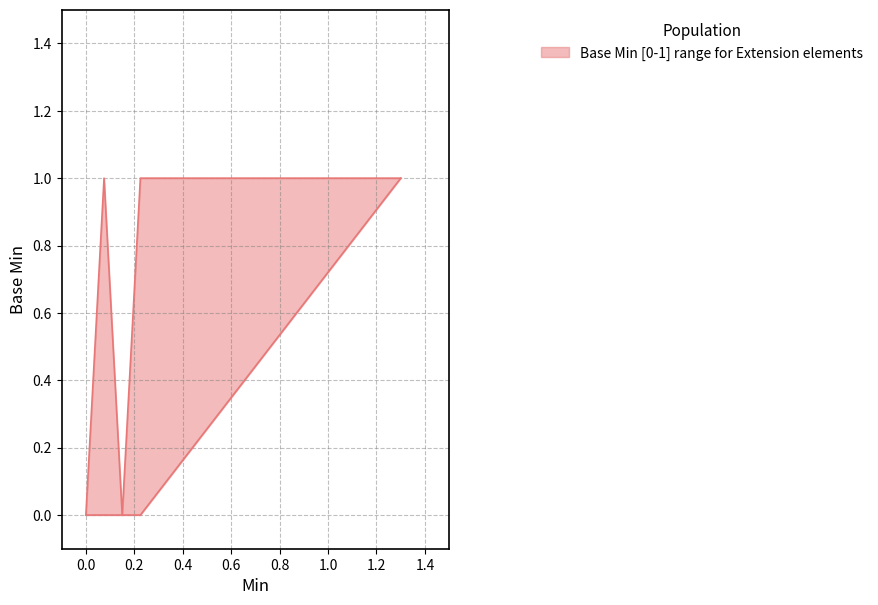

The chart shows a value of 0 at Extension.extension. True or false?

True